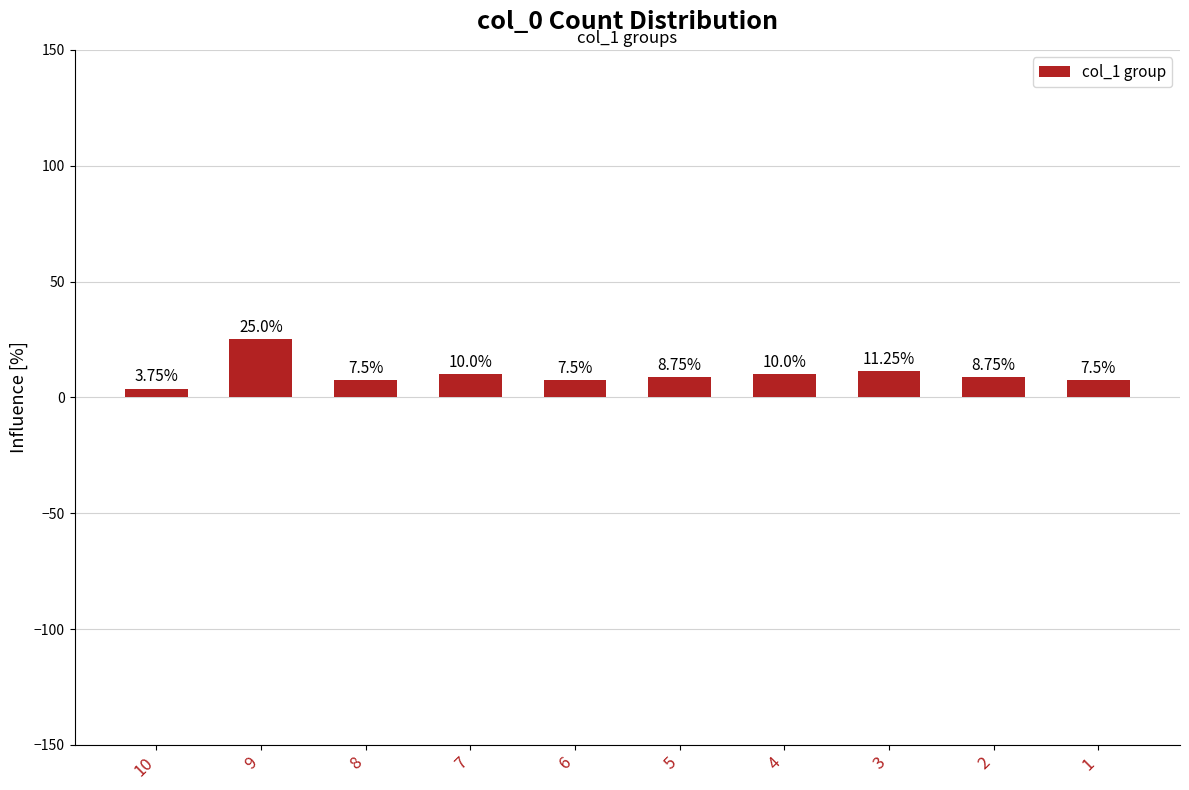

Approximately how many times larger is the value at 9 compared to 6?

3.3